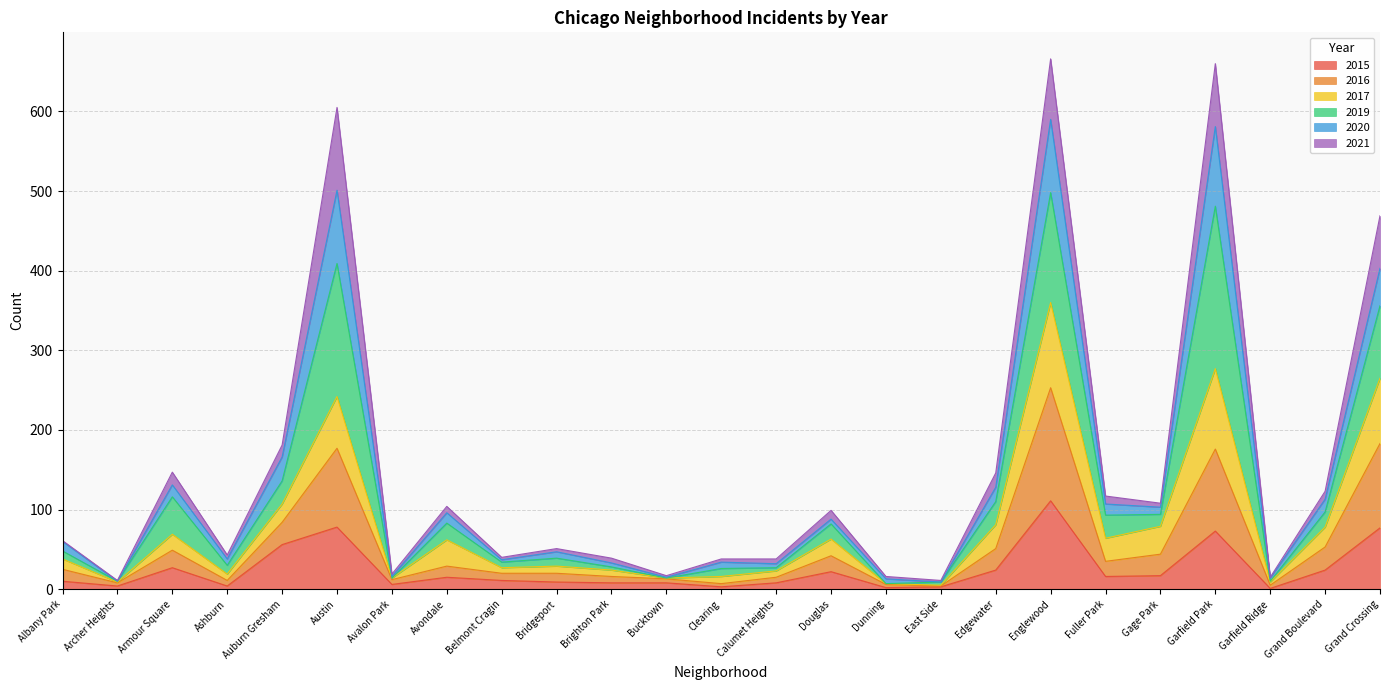

What position from the right is Bridgeport?

16